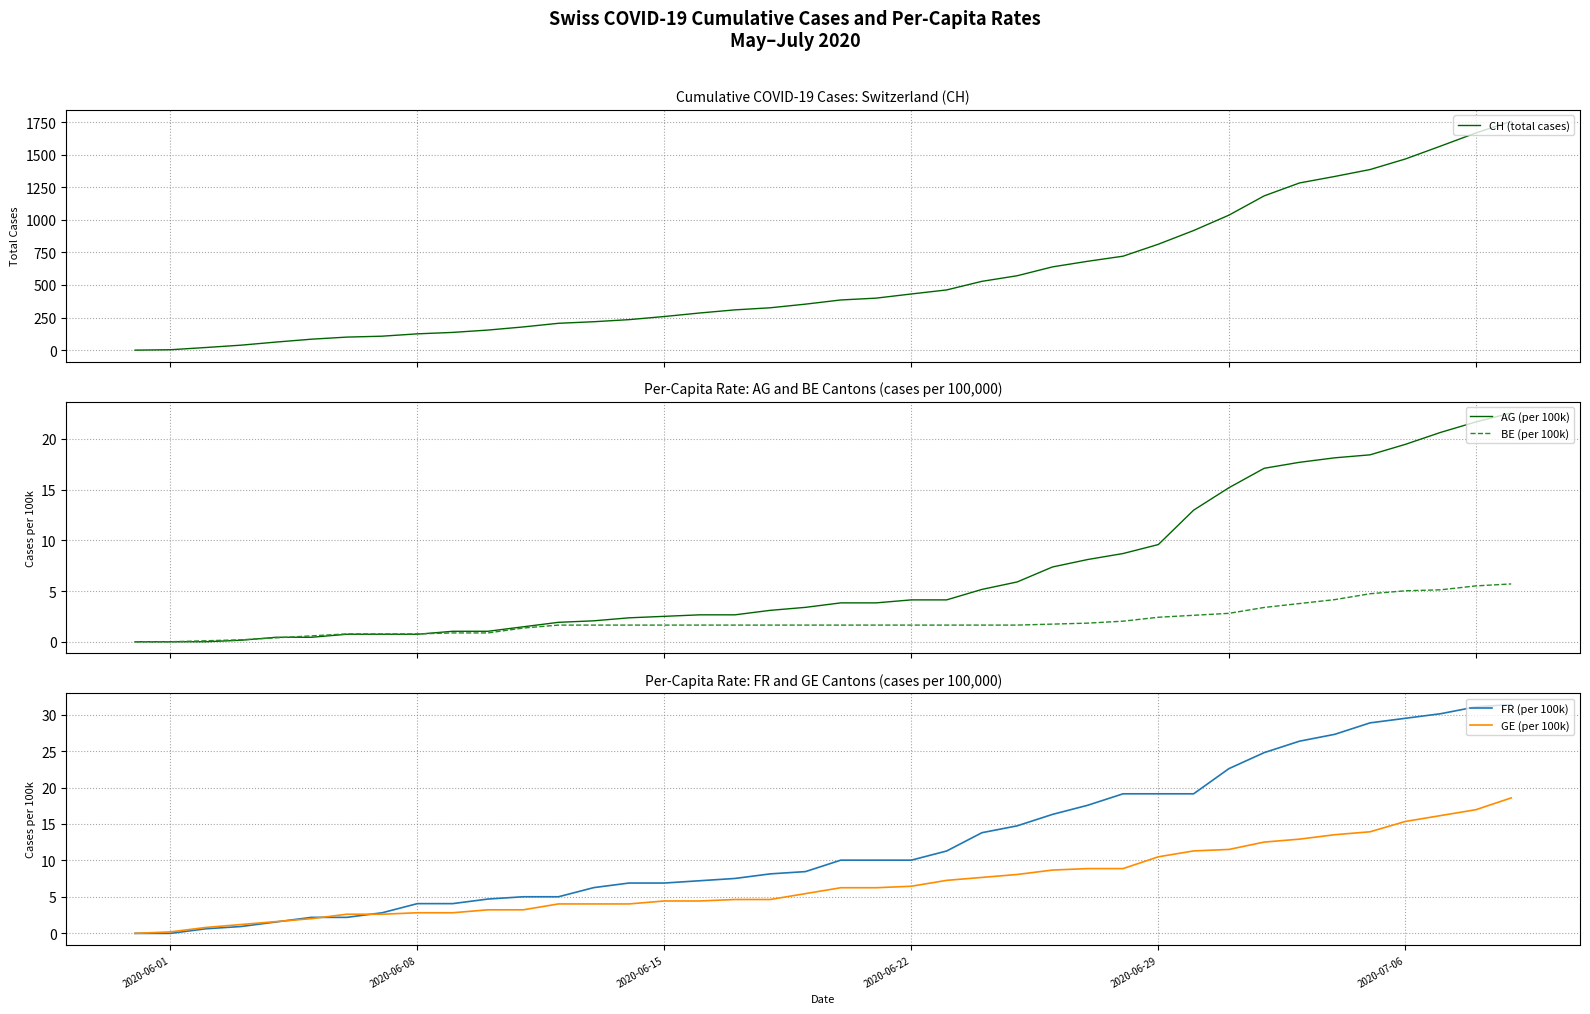

What is the maximum value for AG (per 100k)?

22.6